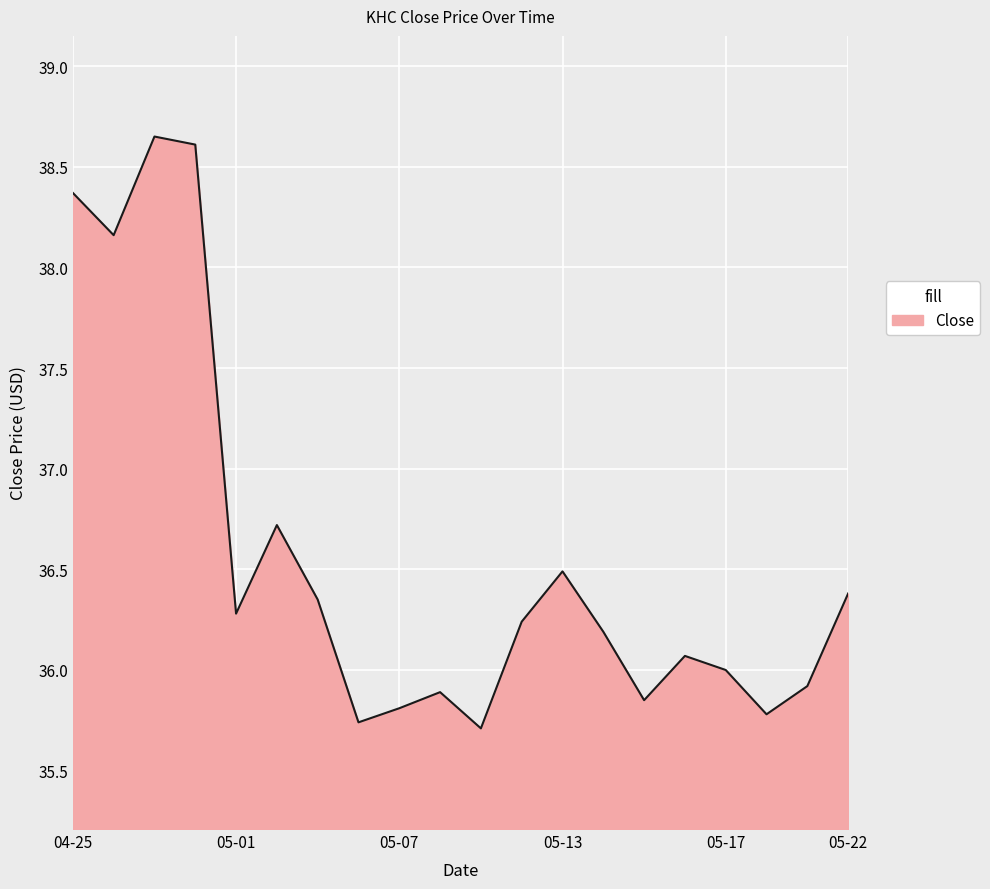

What is the change in value from 05-01 to 05-22?

+0.1